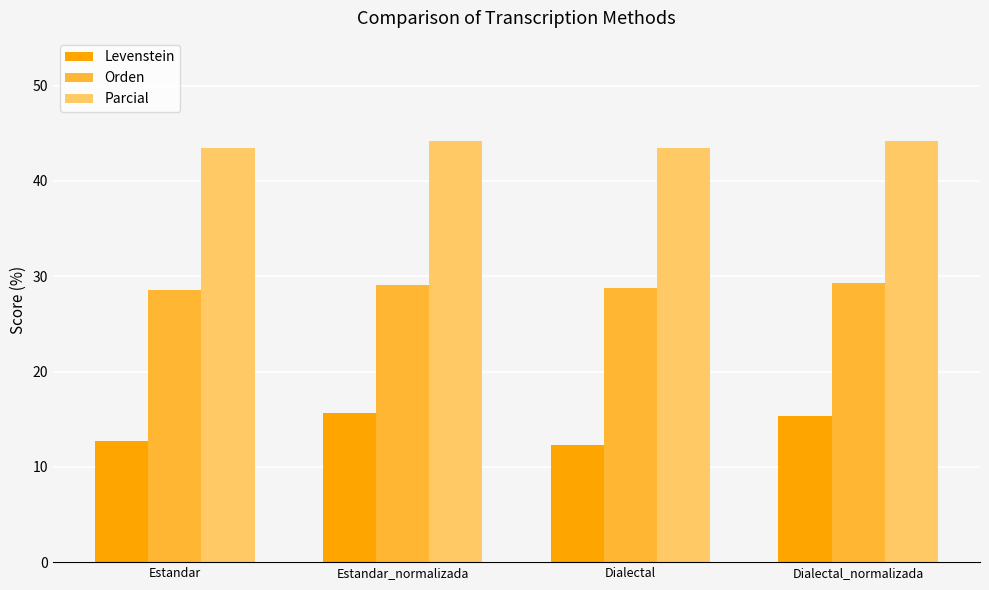

True or false: Levenstein has a value of 15.3 at Dialectal_normalizada.

True